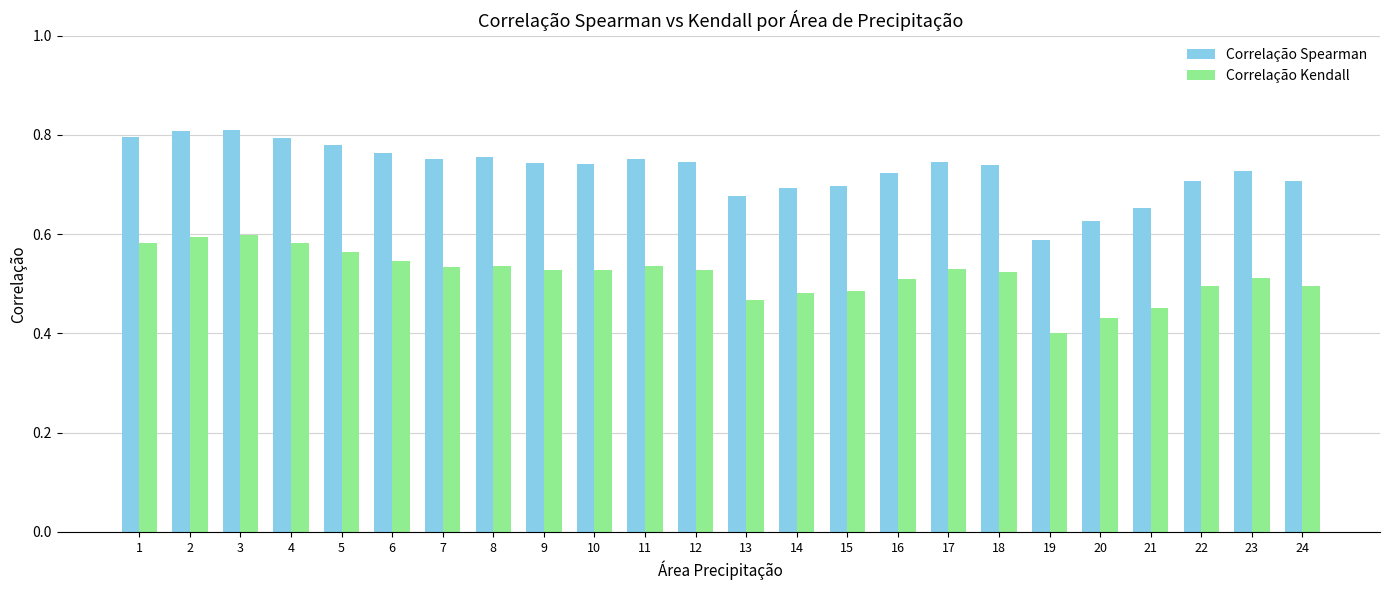

Is the value of Correlação Kendall at 12 greater than the value of Correlação Spearman at 14?

No